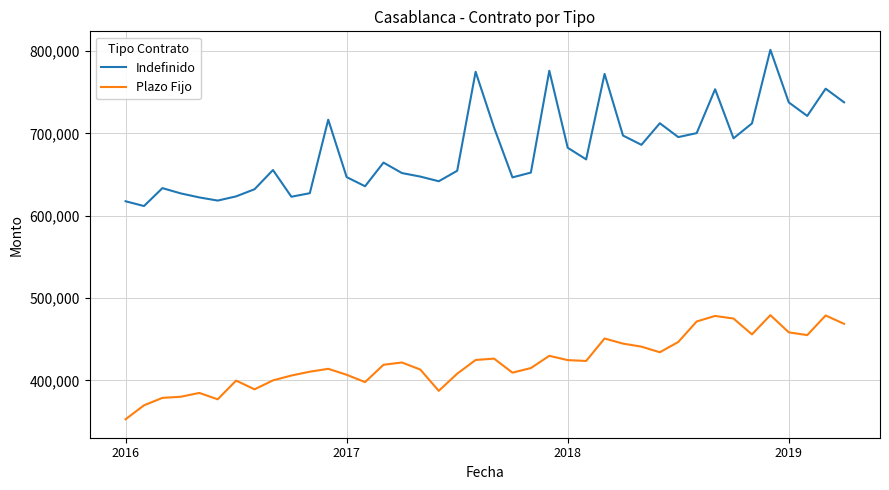

How many lines are shown in the chart?

2